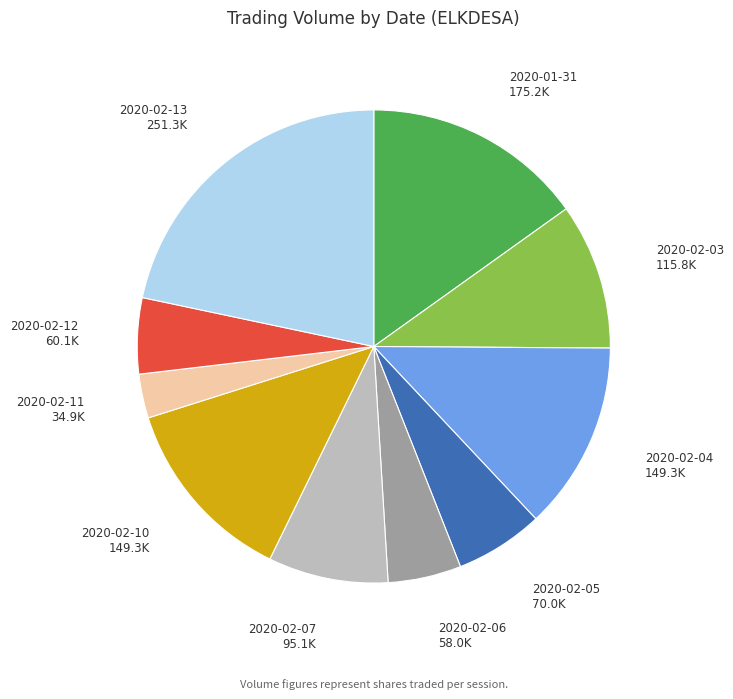

Is the sum of 2020-02-07 and 2020-02-04 greater than half?

No